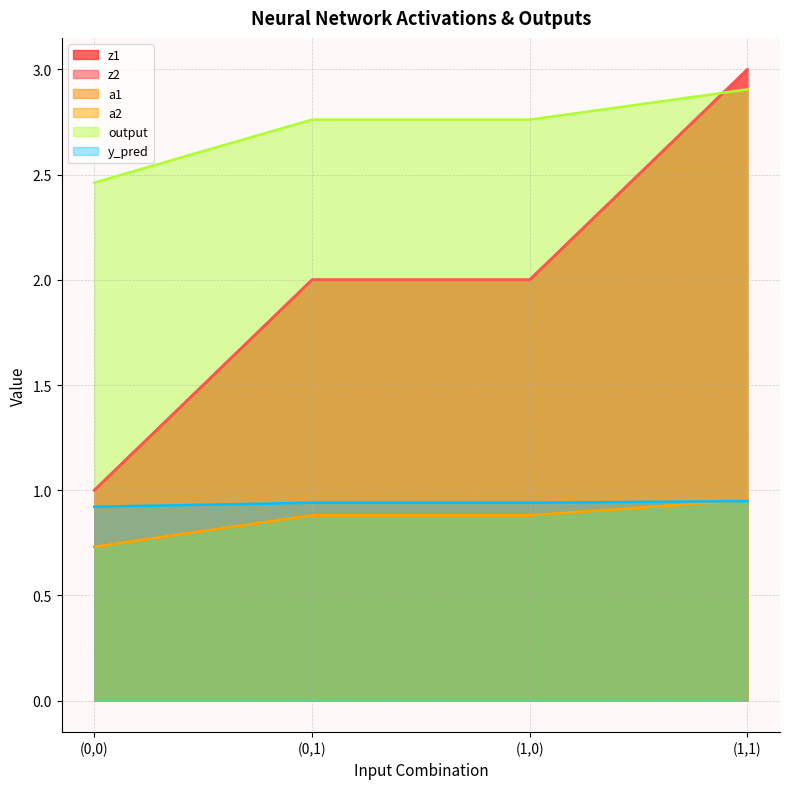

Does the chart have visible grid lines?

Yes